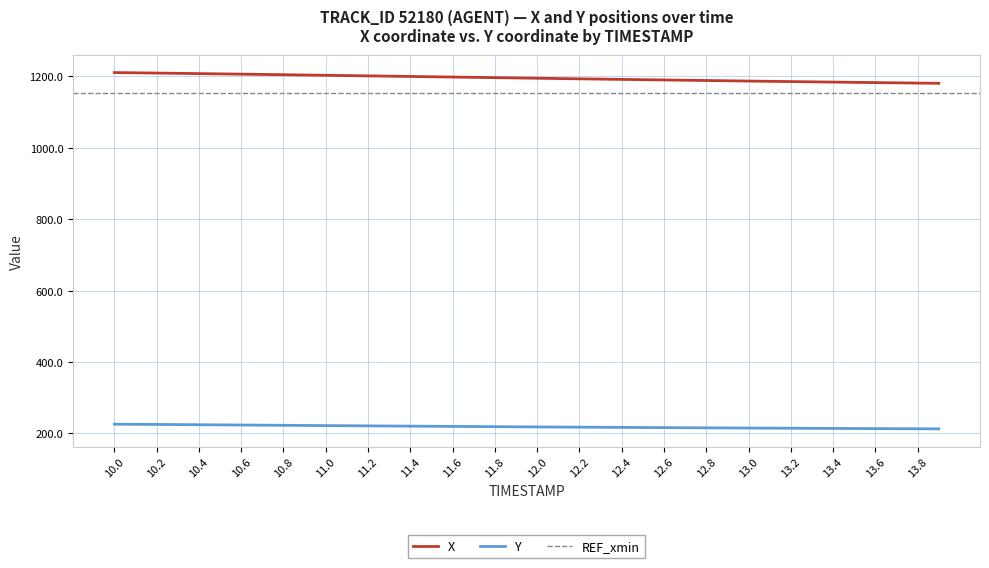

What is the maximum value for X?

1210.8